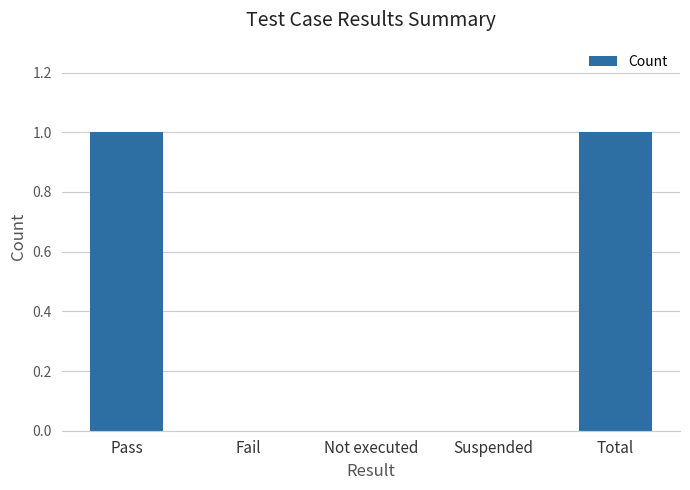

The chart shows a value of 0 at Not executed. True or false?

True